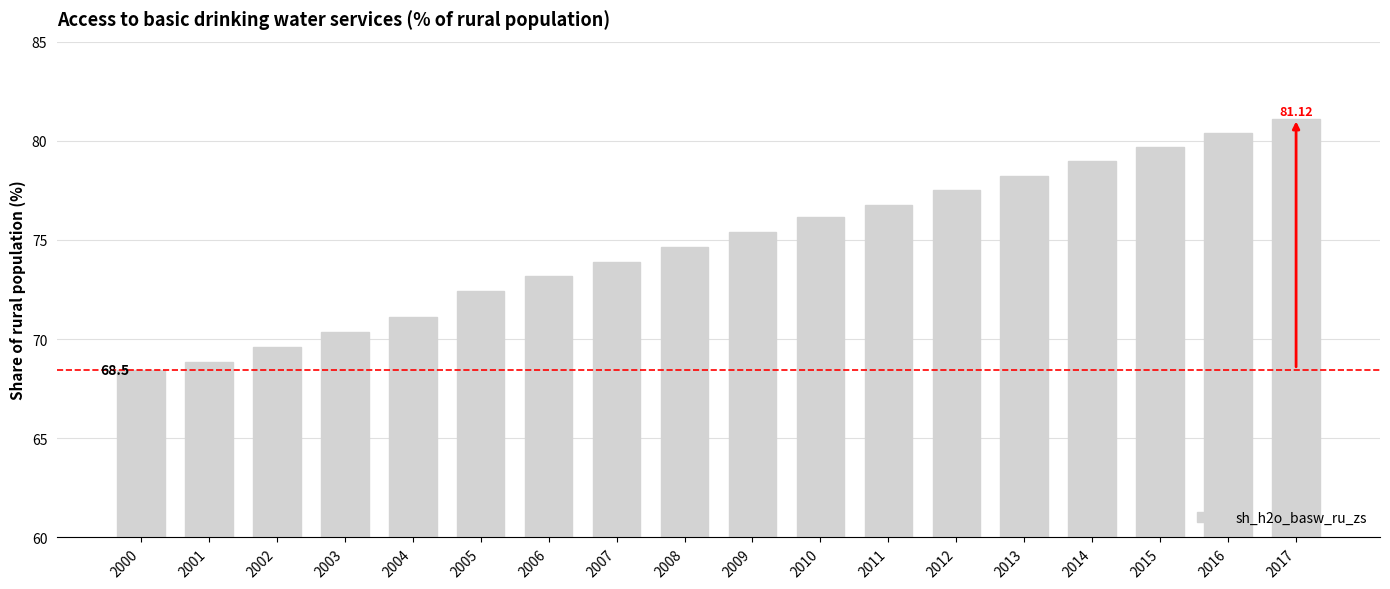

What is the ratio of the value at 2010 to the value at 2013?

1.0